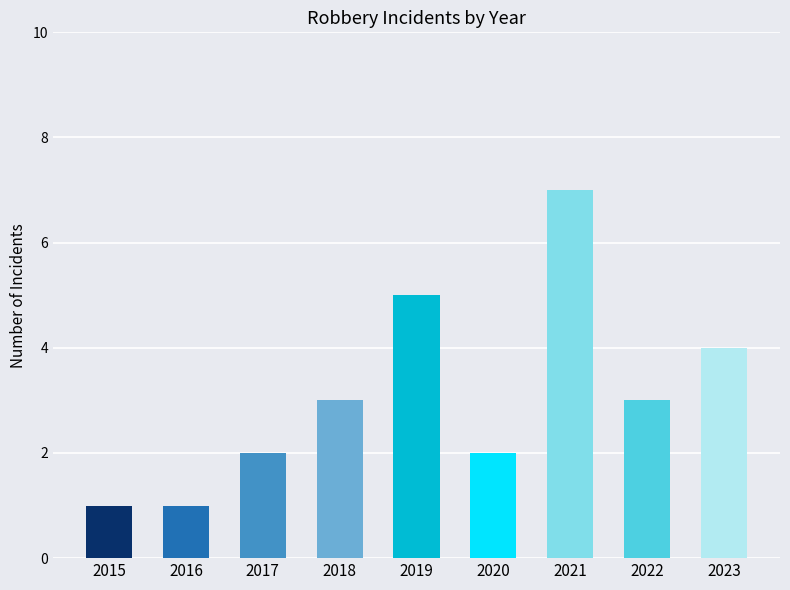

What is the value of the 2nd bar from the left?

1